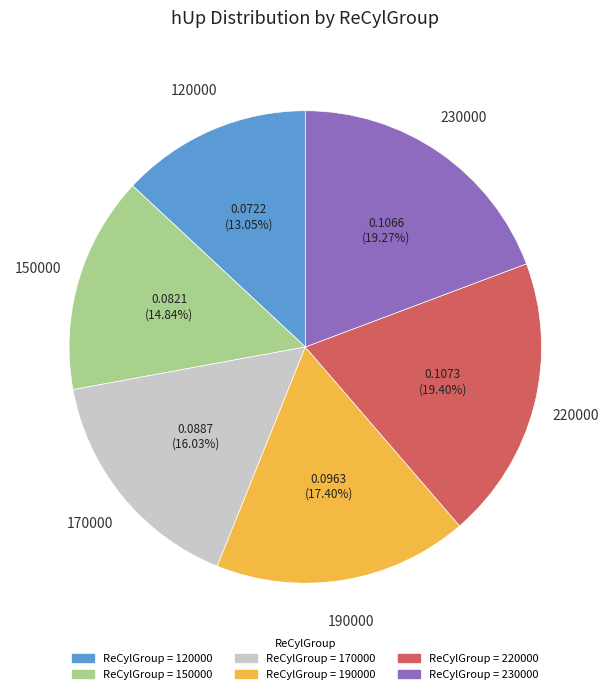

Count the number of slices in the pie.

6